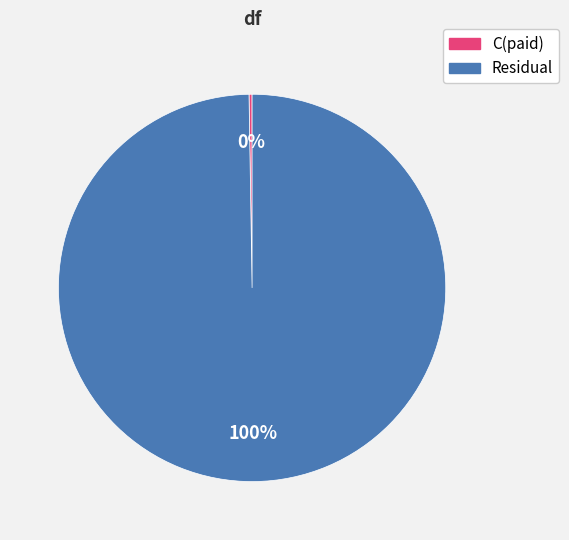

Which category accounts for the majority?

Residual